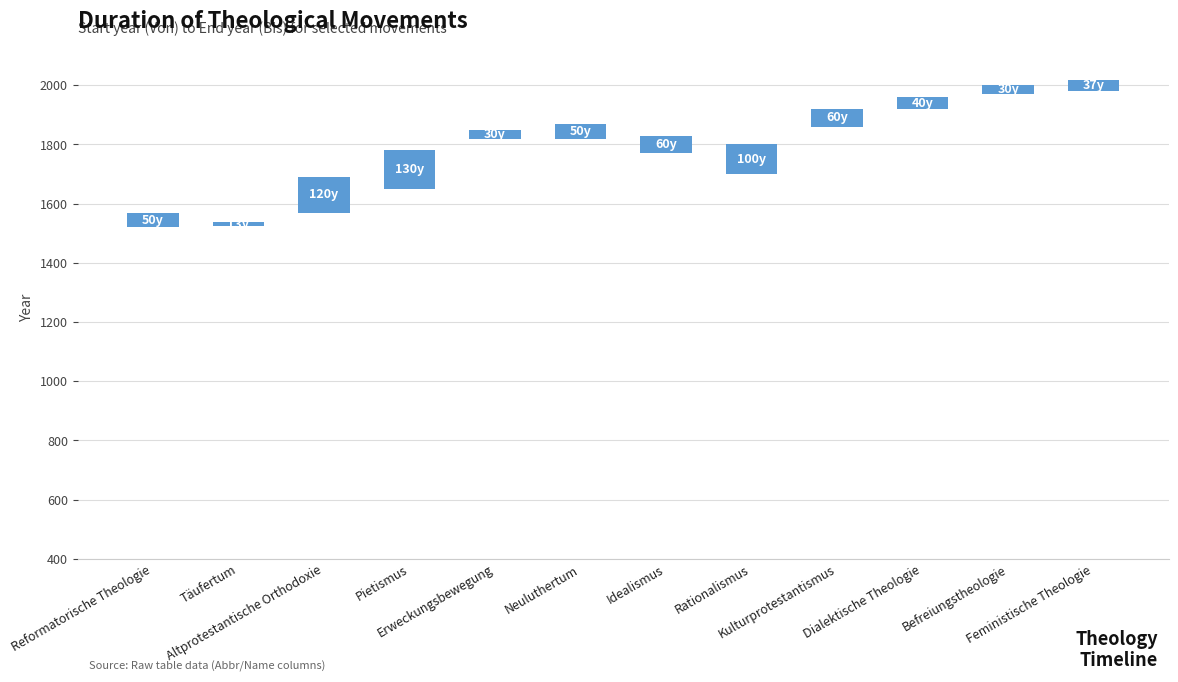

What is the change in value from Täufertum to Rationalismus?

+87